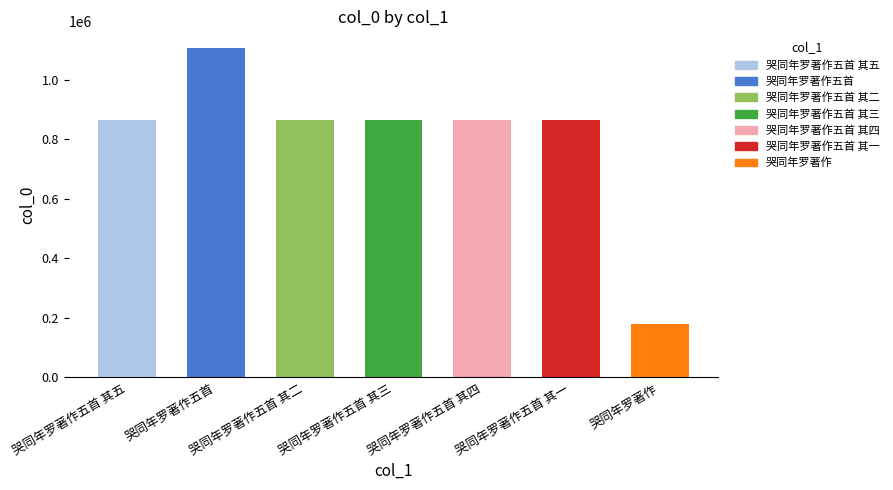

Which label corresponds to the largest value in the chart?

哭同年罗著作五首